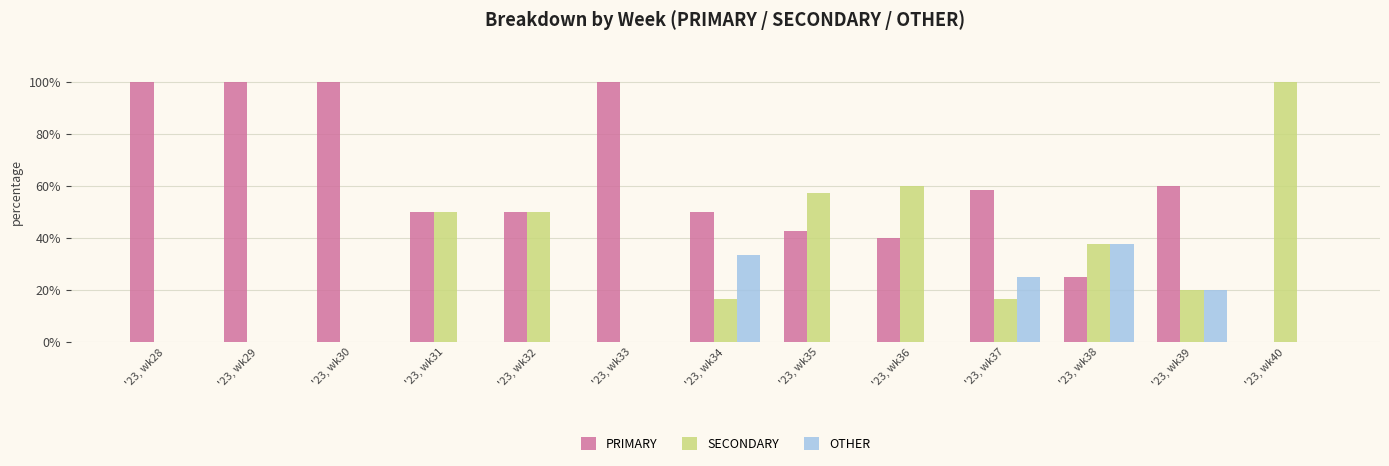

Which series changed the most between '23, wk28 and '23, wk38?

PRIMARY